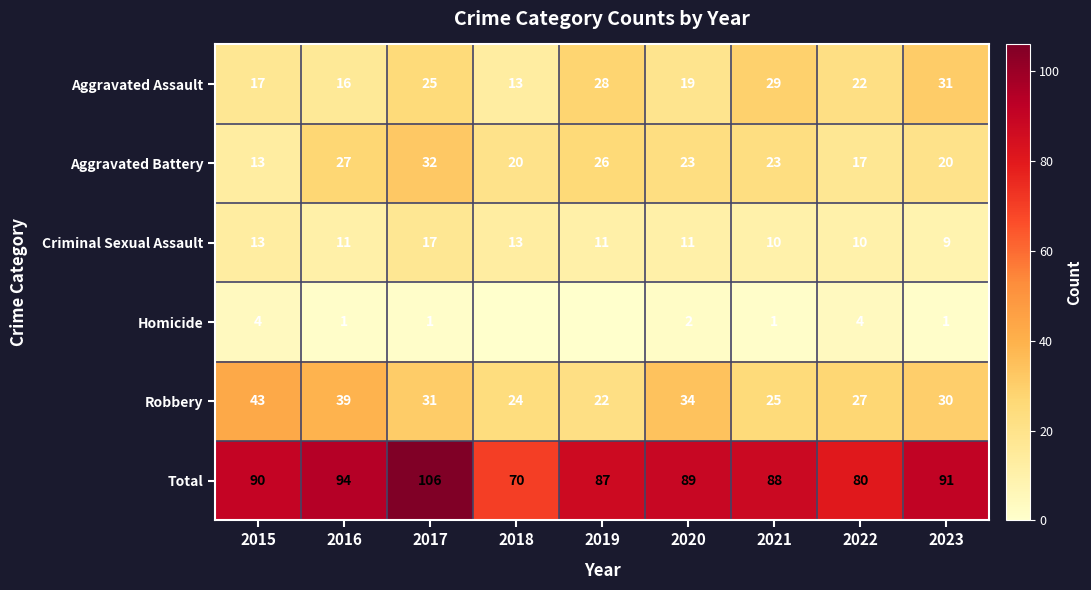

True or false: Aggravated Battery has a value of 23 at 2021.

True